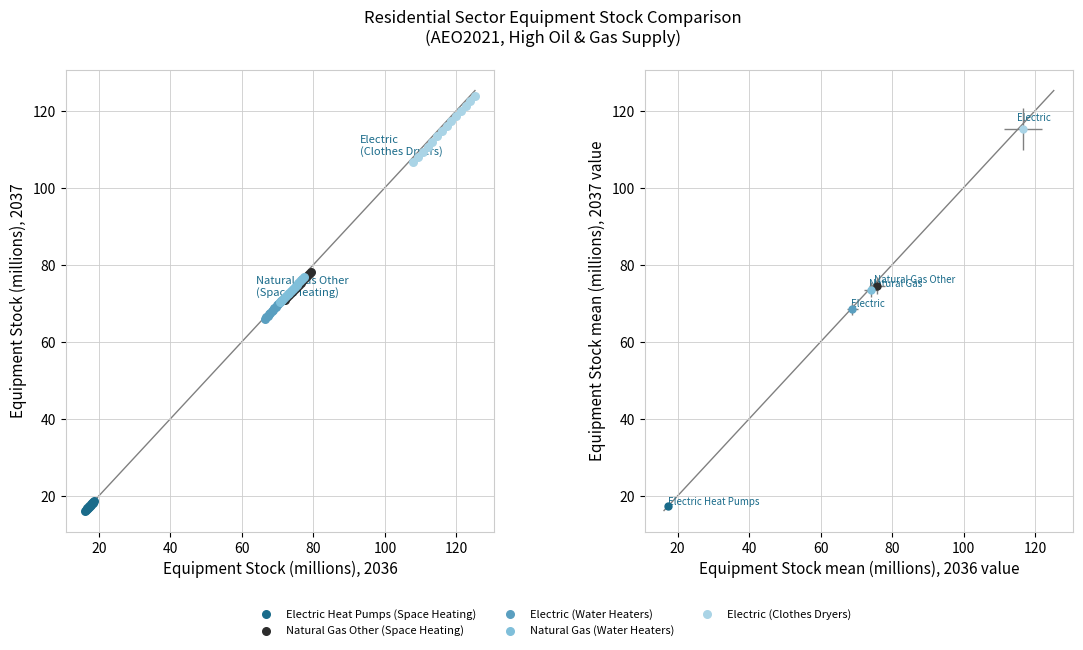

Which series has the widest spread of Y values?

Electric (Clothes Dryers)